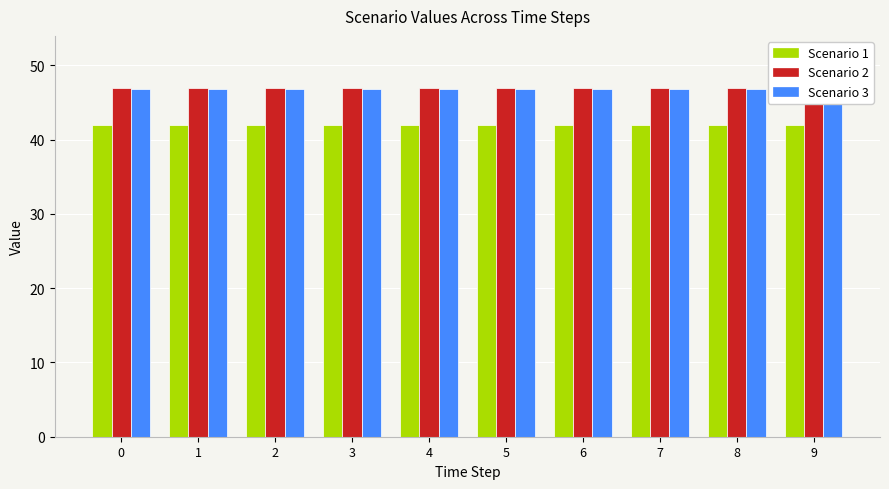

Rank the series at 3 from highest to lowest value.

Scenario 2, Scenario 3, Scenario 1